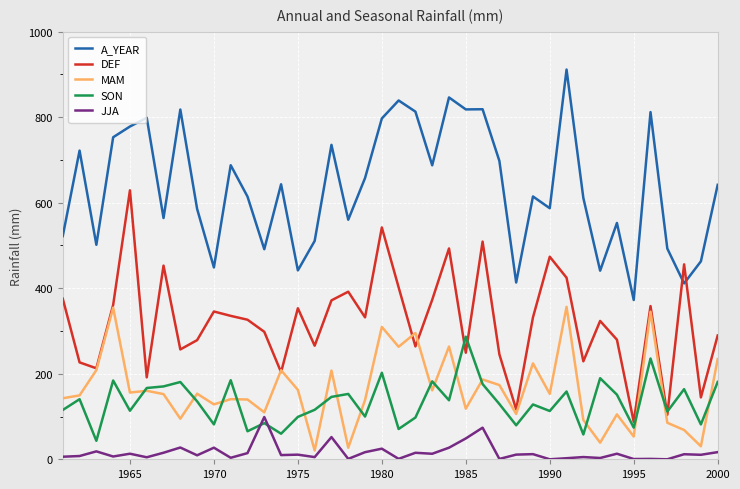

Which series has the largest total across all categories?

A_YEAR